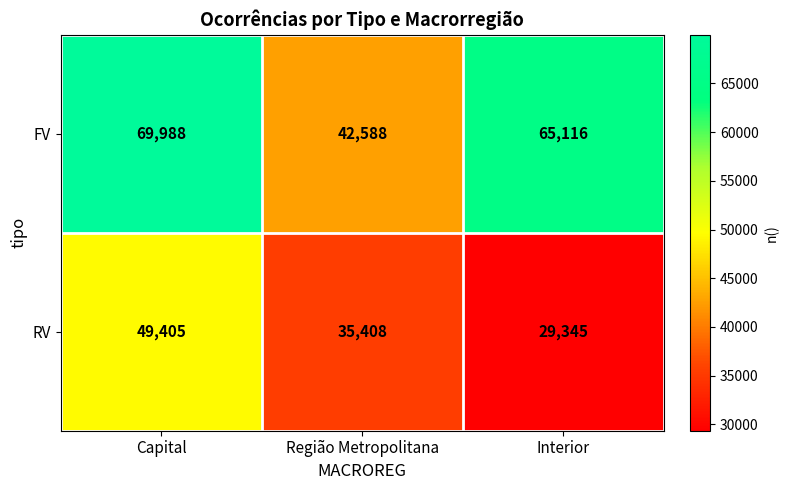

At which category is the sum across all series the highest?

Capital